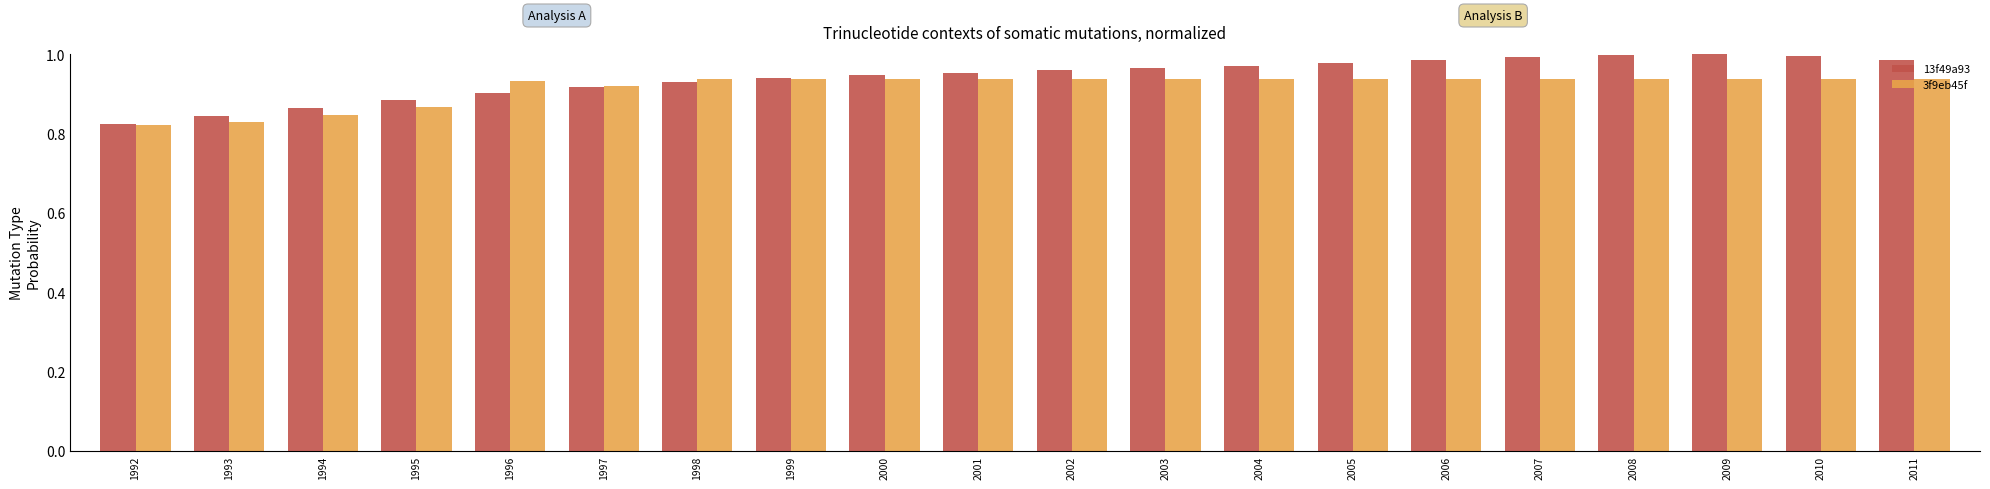

What is the sum of the 3f9eb45f values at 2008 and 2005?

1.9